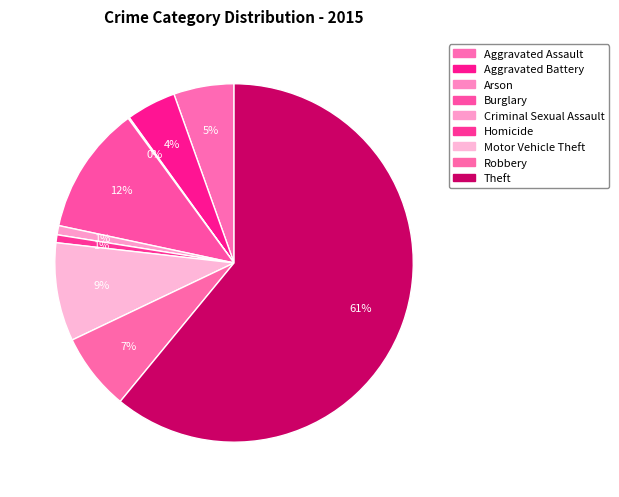

The Homicide slice represents 11% of the pie. True or false?

False